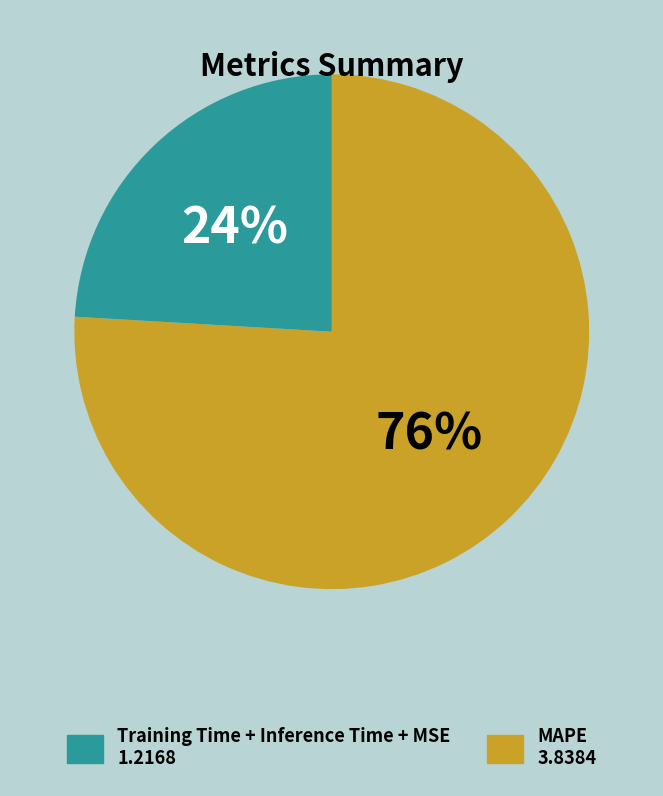

Does any single category account for the majority?

Yes